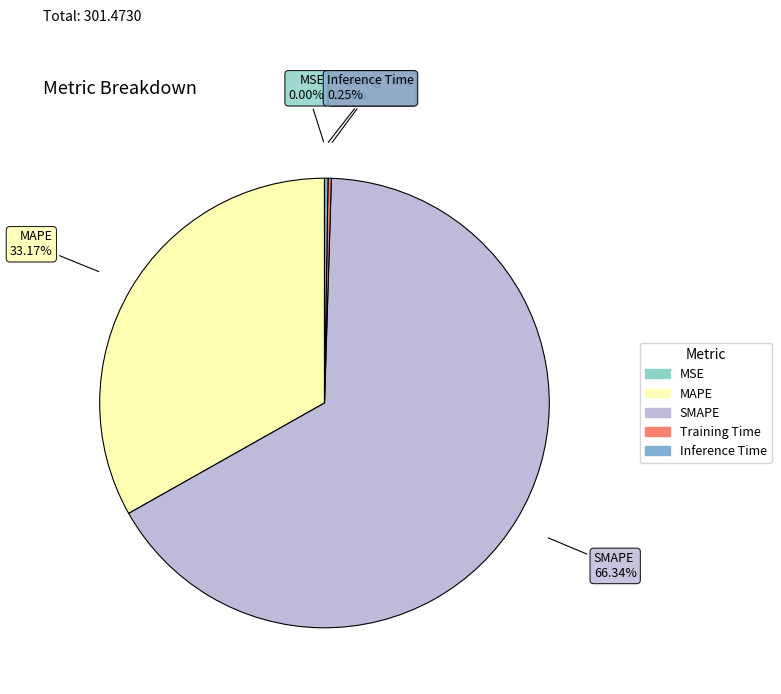

To the nearest percent, what is the difference between the largest and smallest slice percentages?

66%